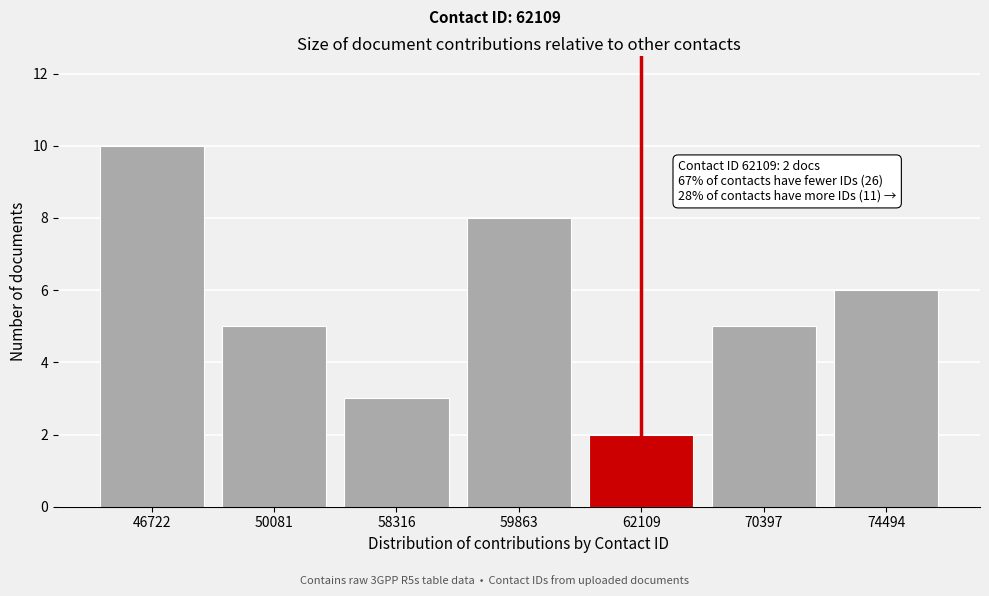

Reading right to left, transcribe all the data shown in this chart.

6	5	2	8	3	5	10